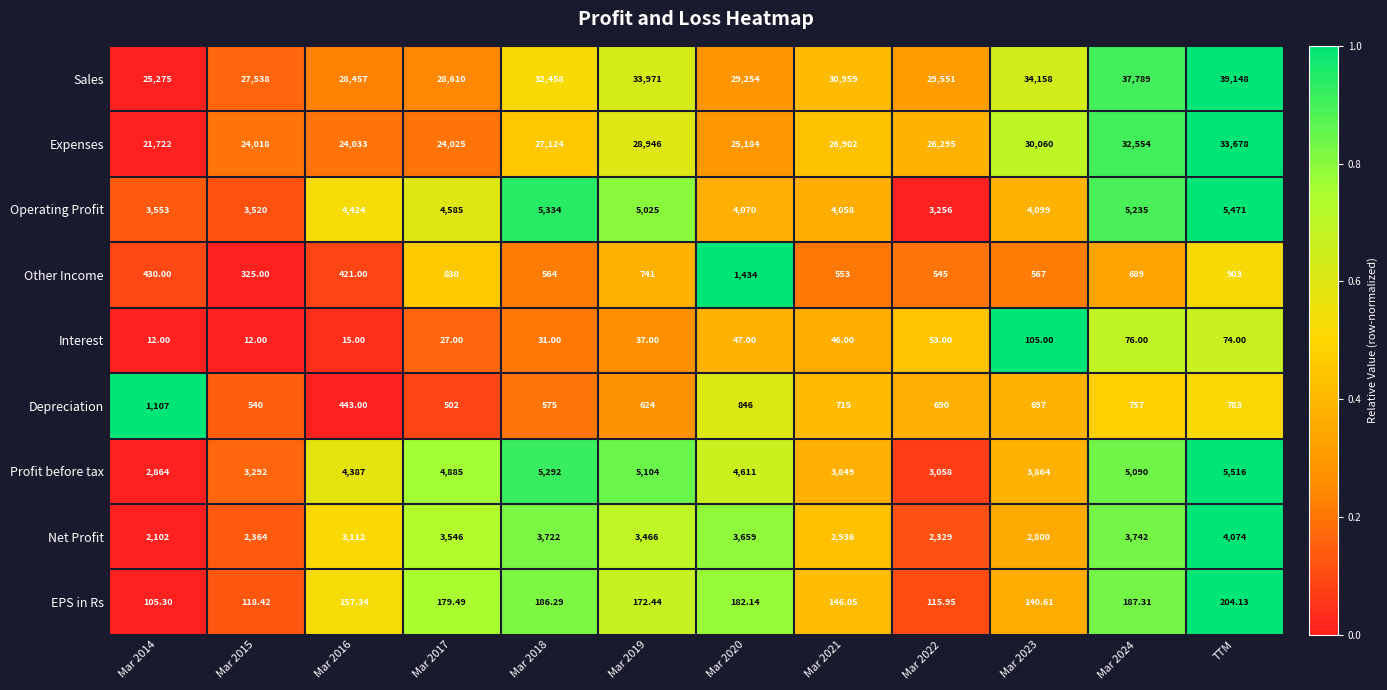

At Mar 2017, list the series in order from smallest to largest.

Interest, EPS in Rs, Depreciation, Other Income, Net Profit, Operating Profit, Profit before tax, Expenses, Sales